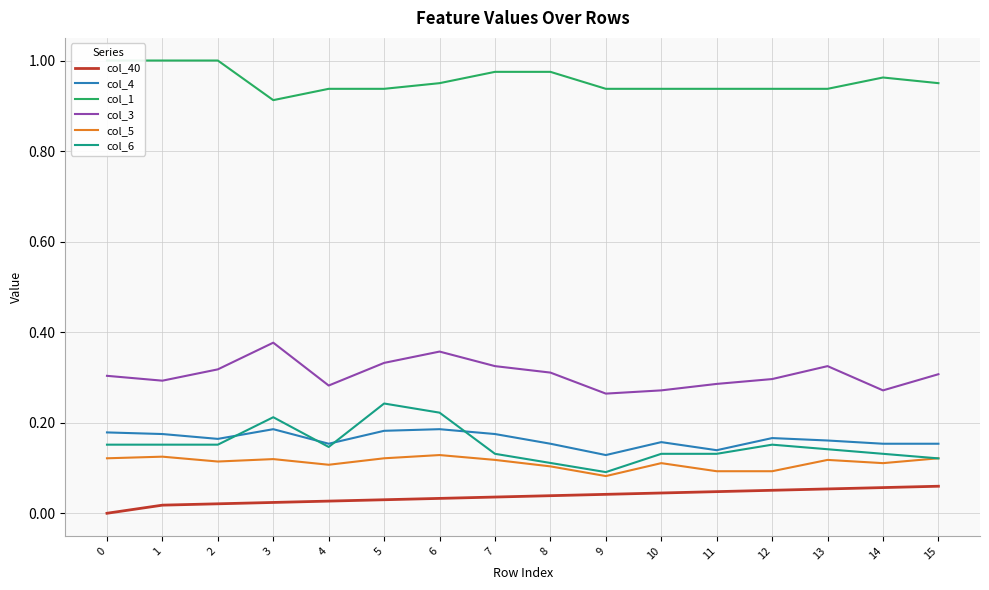

Which category has the lowest value in the col_4 series?

9